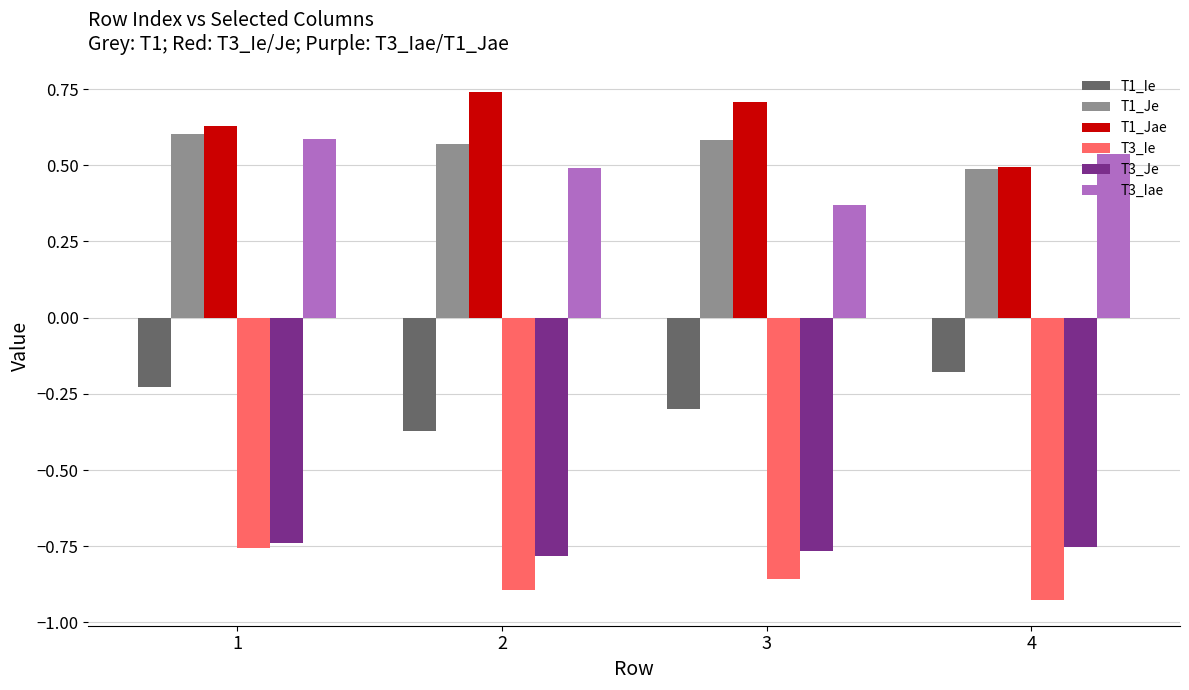

At how many categories does at least one series exceed 0?

4